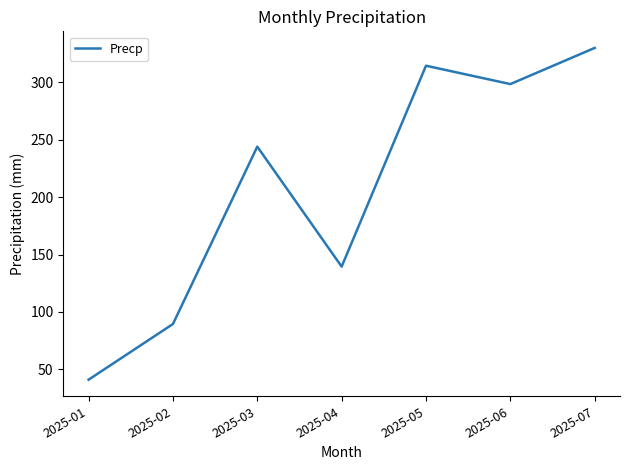

Read the value at 2025-05.

314.5